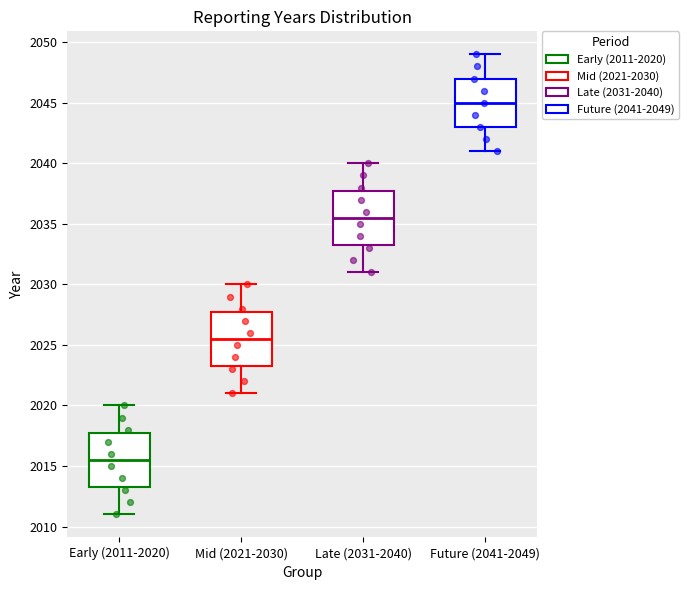

Which box's median line is the highest?

Future (2041-2049)